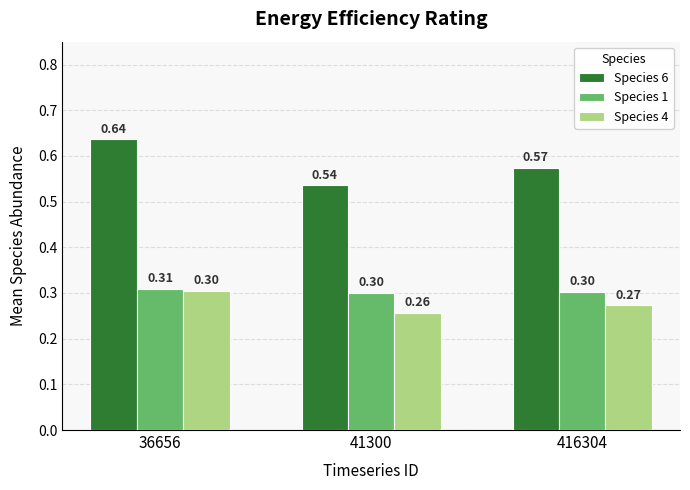

How many bars are there in total?

9